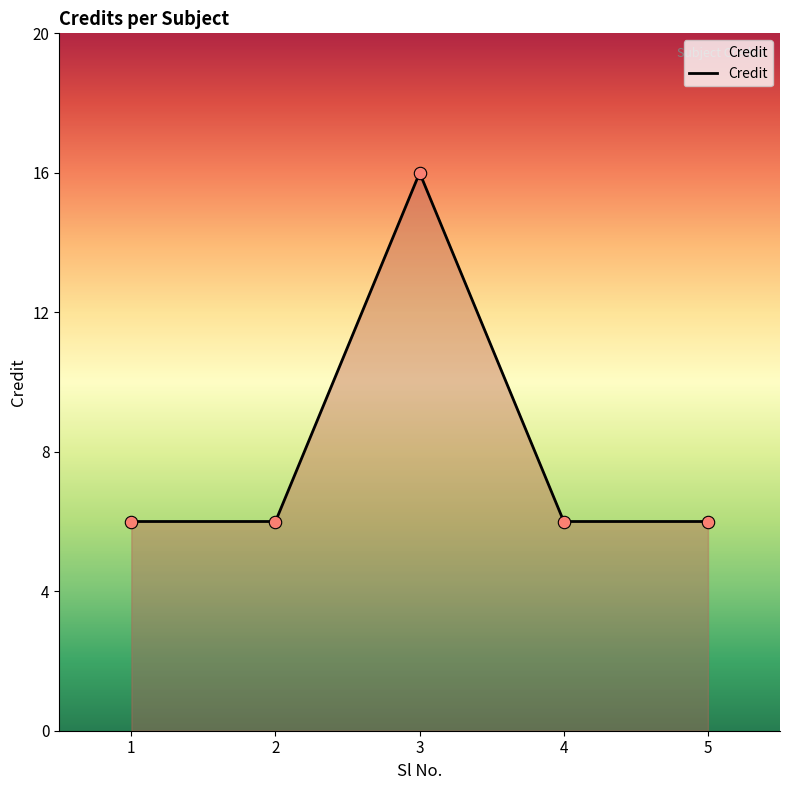

What is the ratio of the value at 2 to the value at 5?

1.0